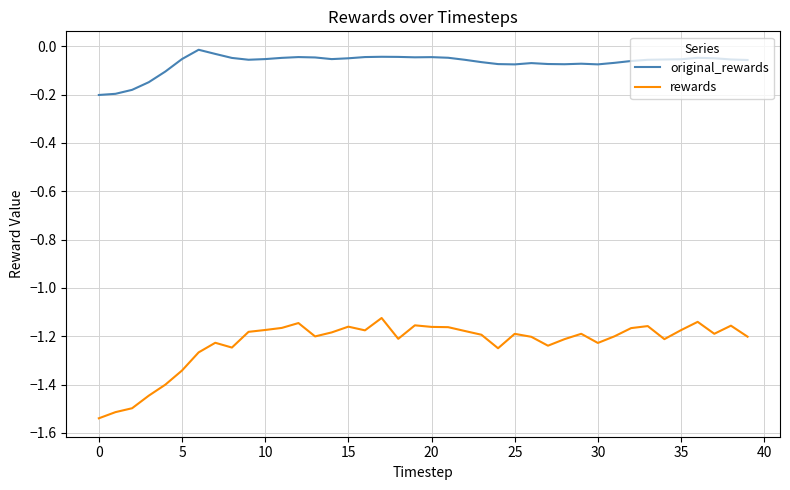

True or false: rewards and original_rewards intersect in this chart.

False